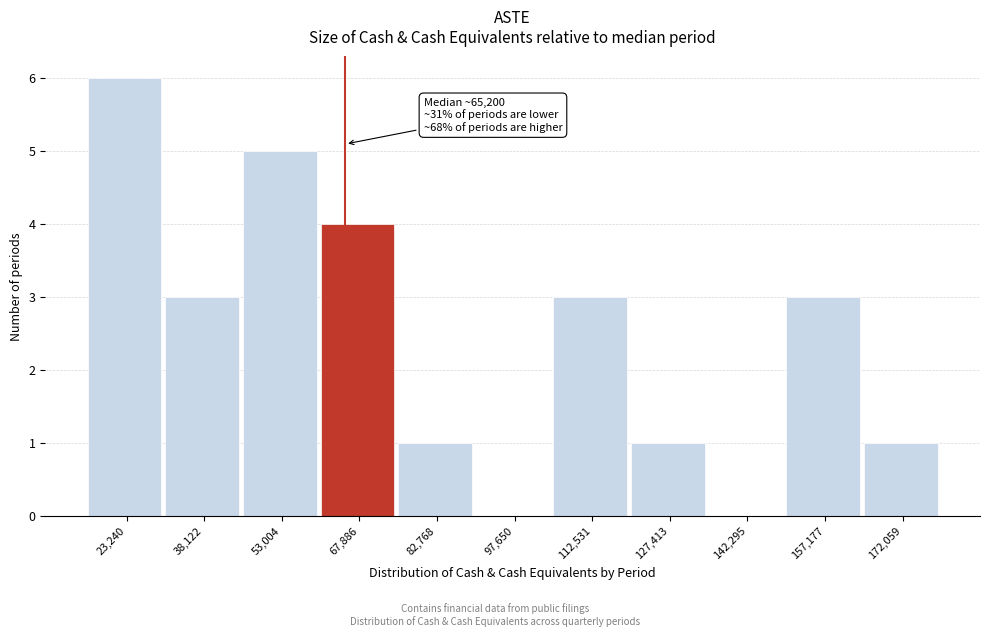

Which range on the x-axis has the tallest bar?

16000 to 30000